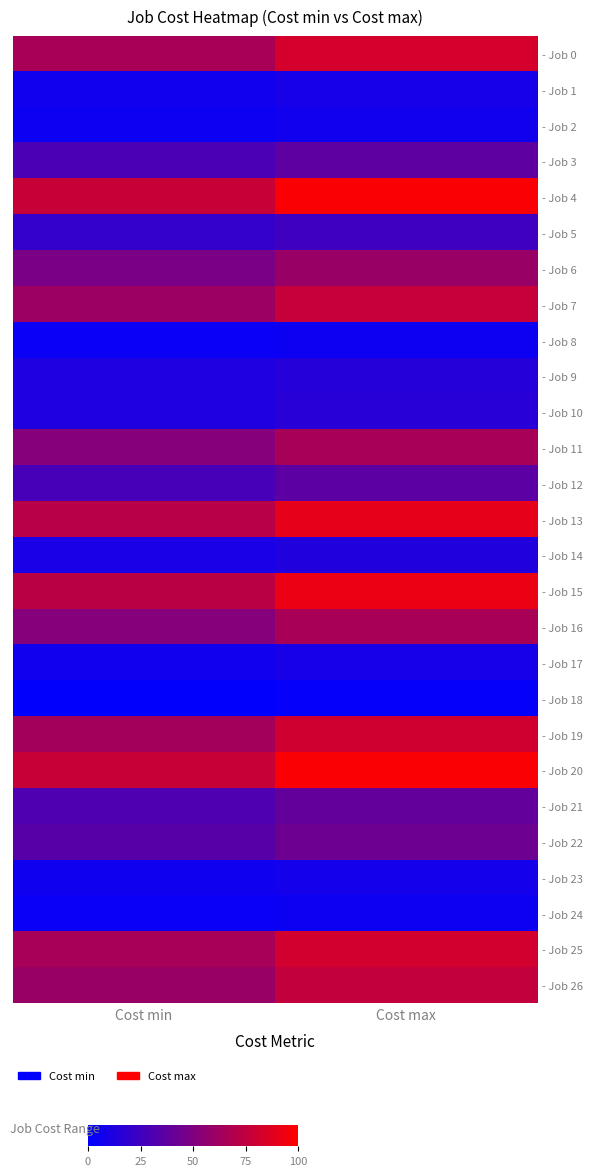

Which series has the widest spread of values?

- Job 4